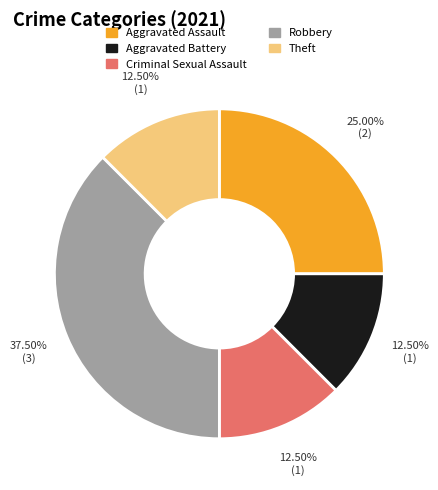

How much of the chart is everything except Aggravated Battery?

87.5%